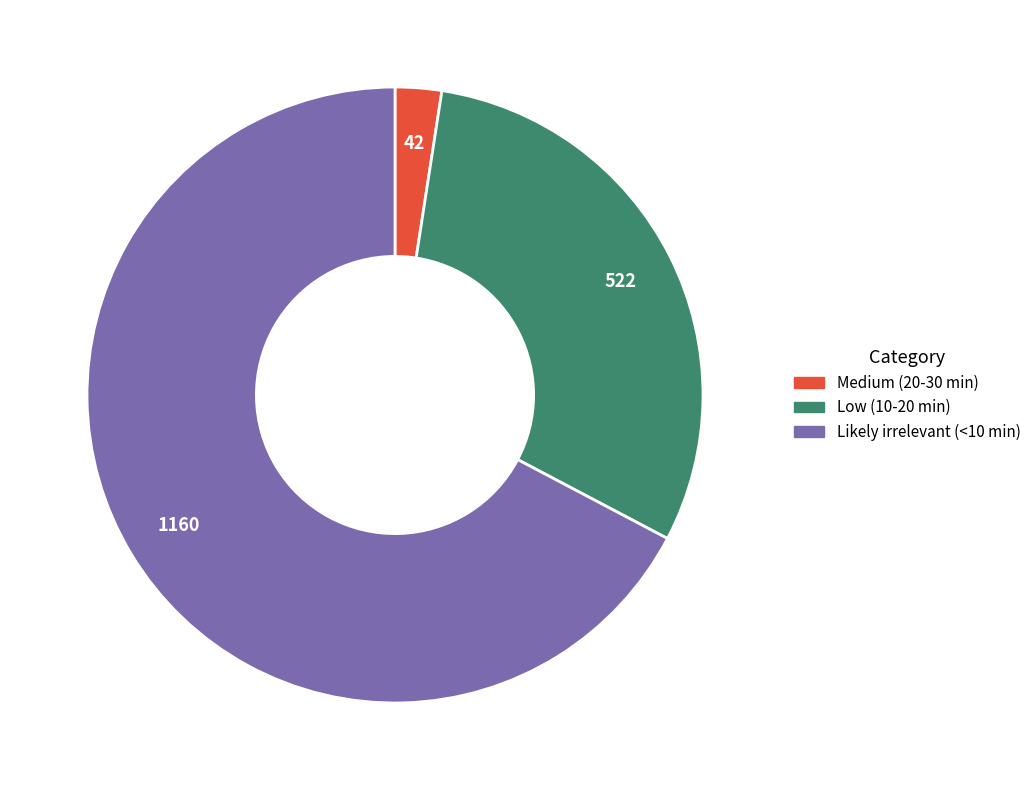

Is the sum of Likely irrelevant (<10 min) and Medium (20-30 min) greater than half?

Yes